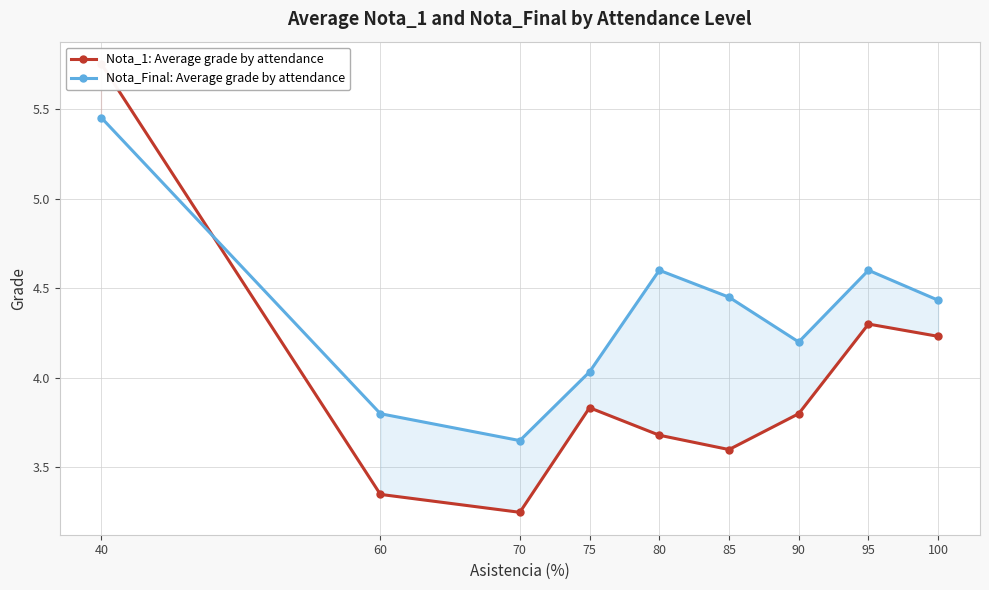

At which category does Nota_Final: Average grade by attendance reach its first local peak?

80